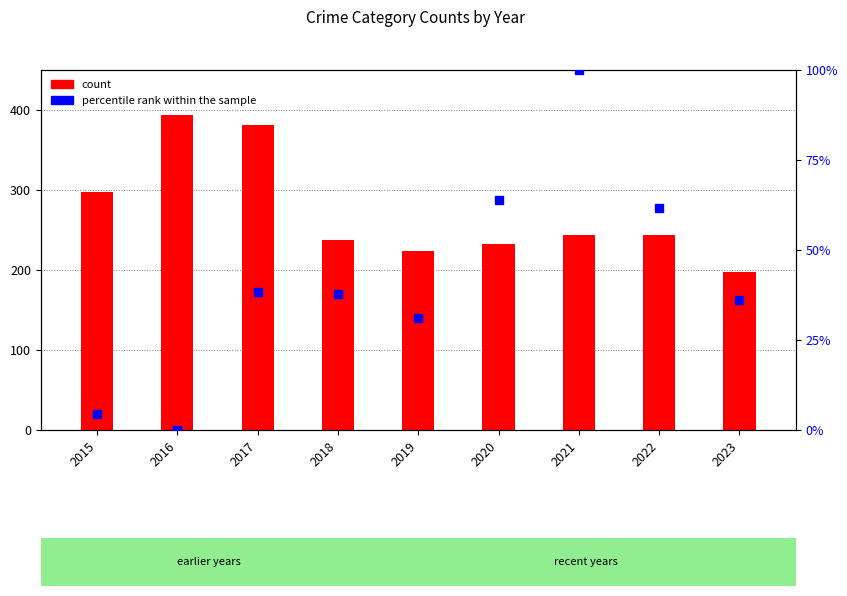

Count the number of data series in this chart.

2